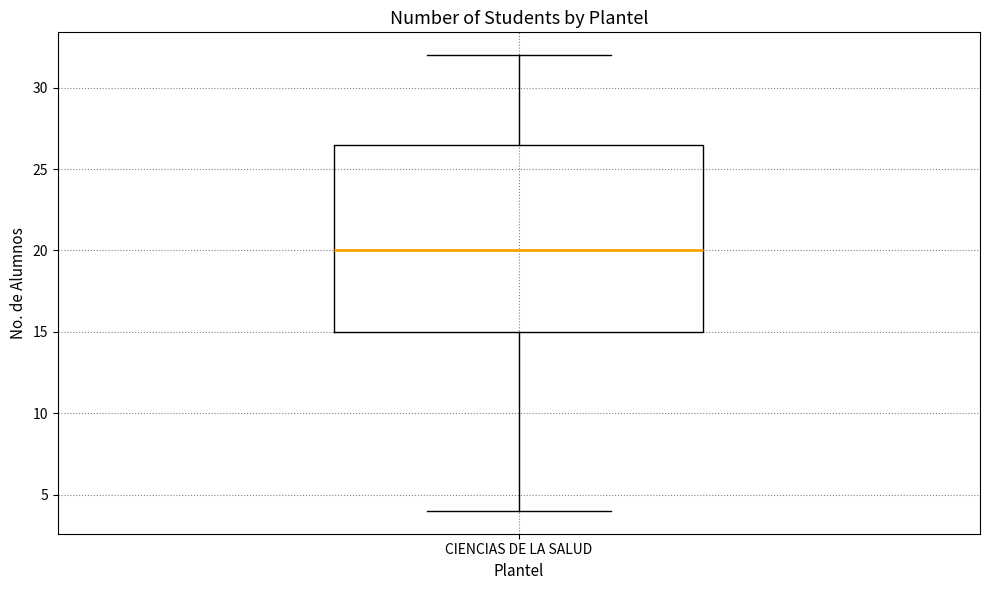

Transcribe this box plot: give where the median line is, the range the box spans, and where the two whiskers end, as read against the y-axis. The values are not printed on the chart, so give them approximately, as read against the axis.

median 20.0, box 15.0 to 26.5, whiskers 4.0 to 32.0